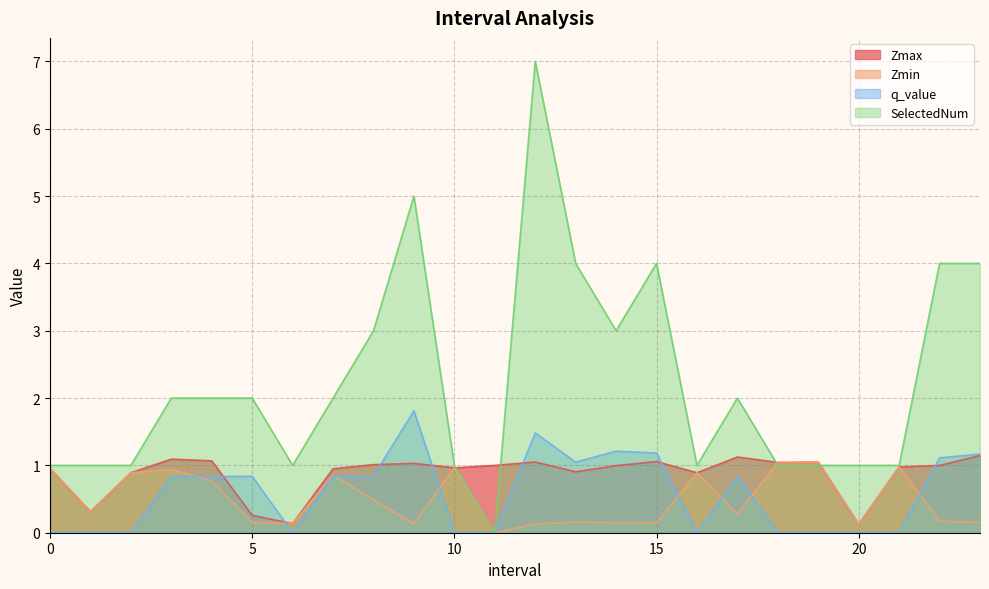

Which series changed the most between 7.0 and 13.0?

SelectedNum